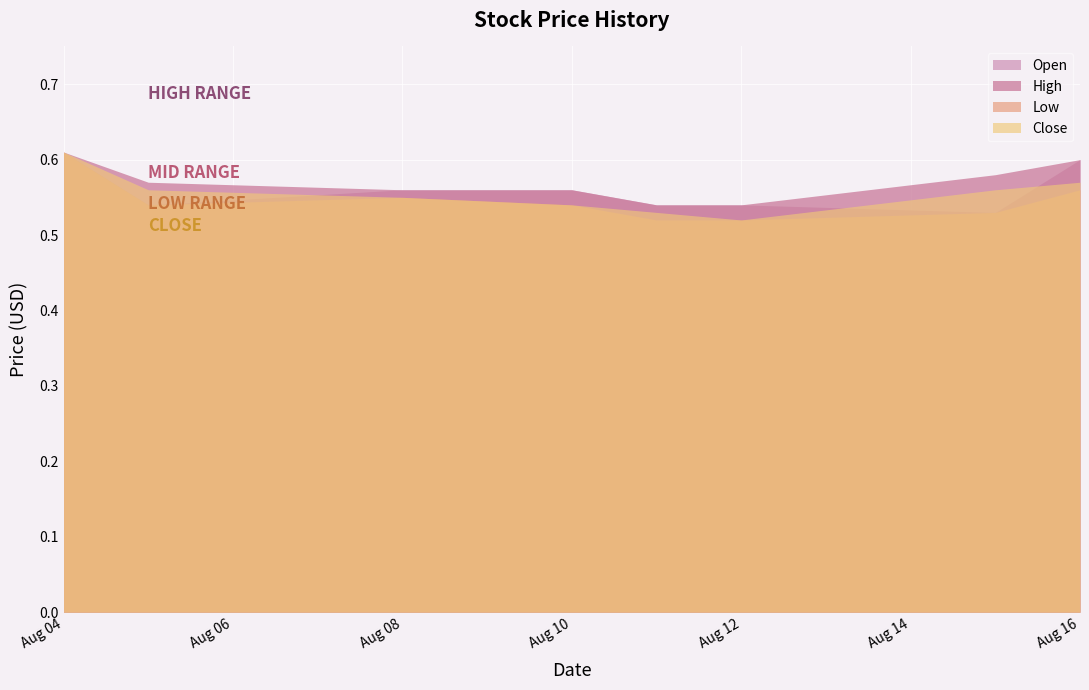

Which category has the lowest value across all series?

2011-08-11